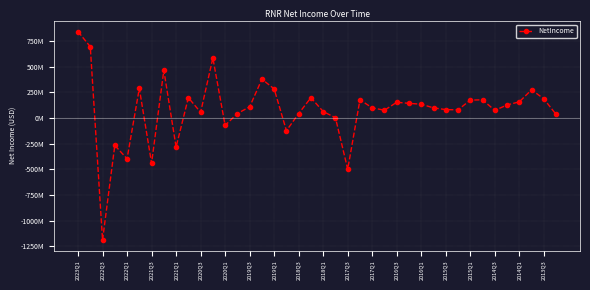

Is this an area chart (filled region under the line)?

No